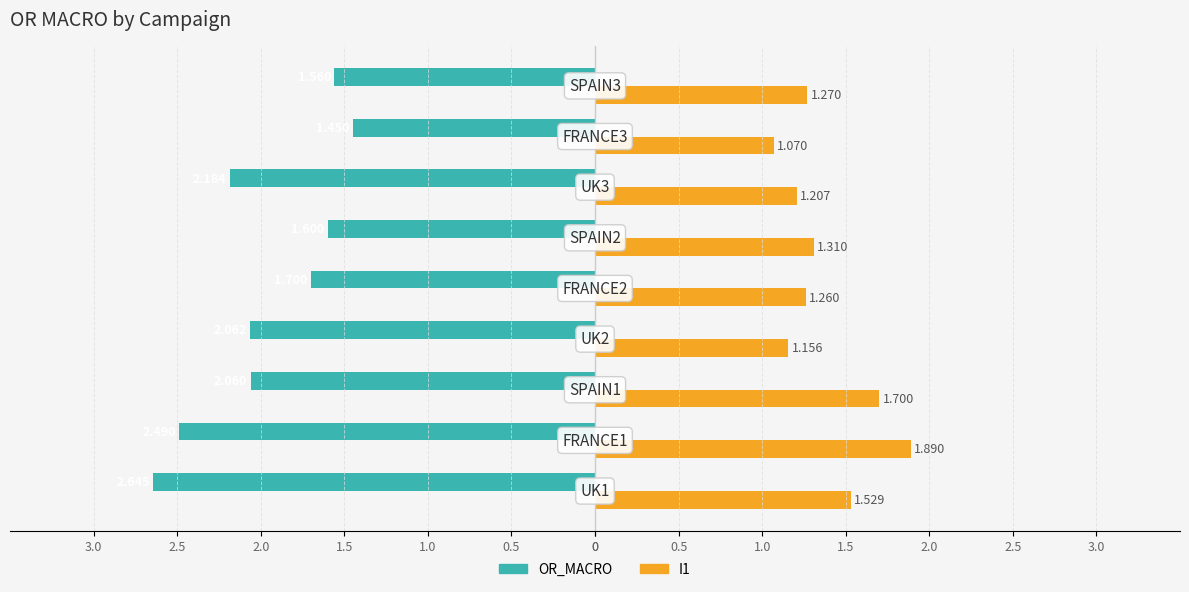

What are all the series names shown in the legend?

OR_MACRO, I1